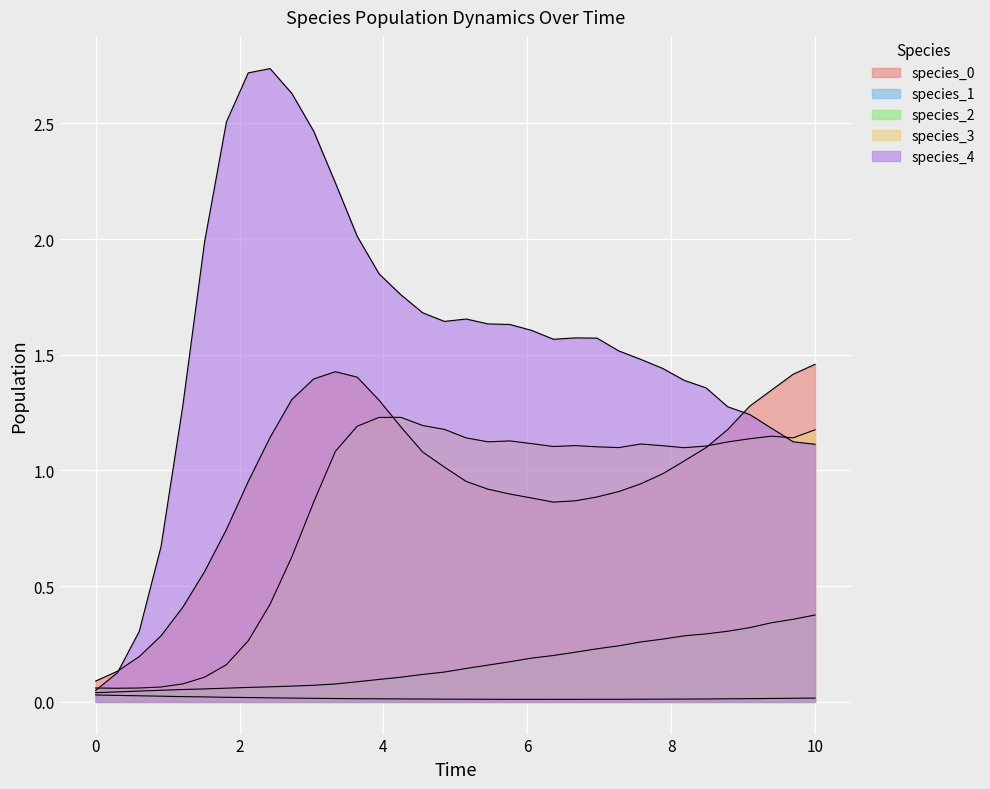

How many lines are shown in the chart?

5